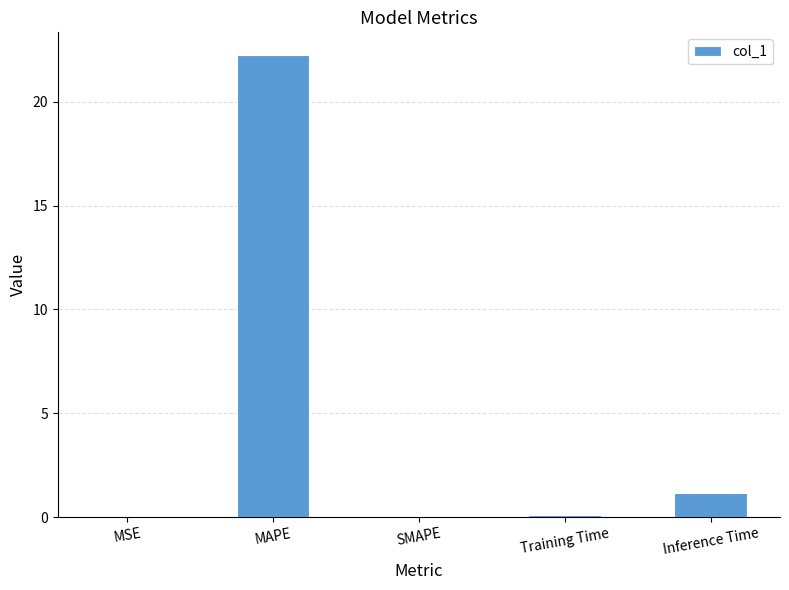

What is the difference between the values at MSE and Training Time?

0.1